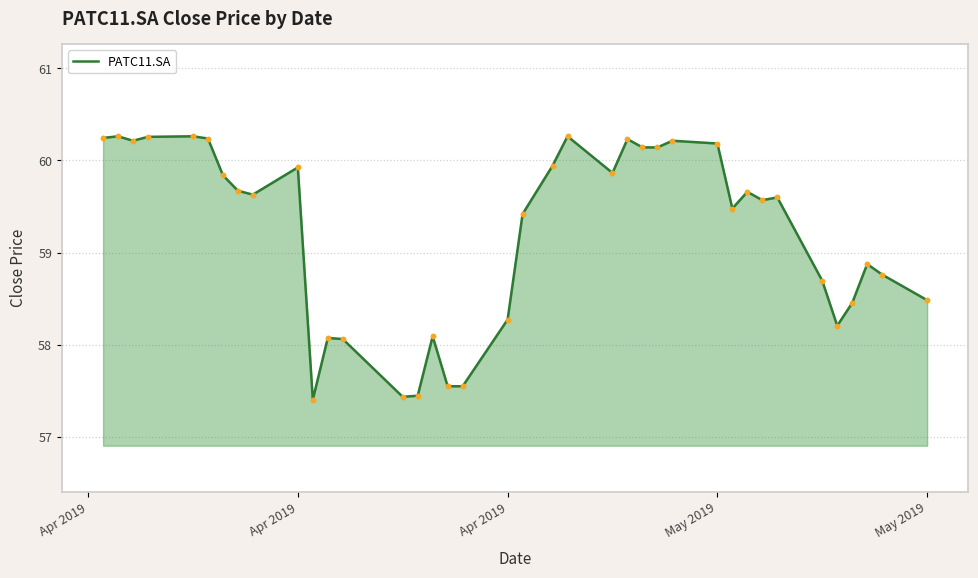

What is the difference between the maximum and minimum values?

2.9